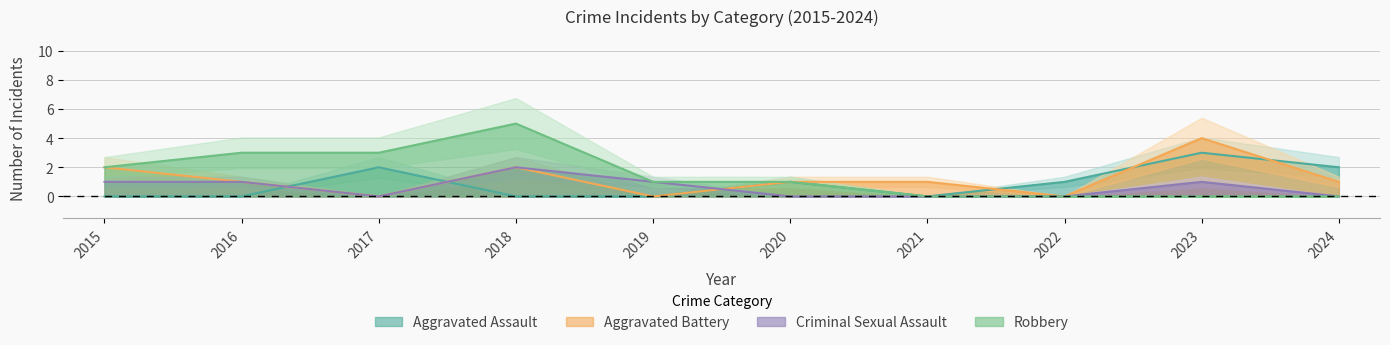

What is the greatest value displayed?

5